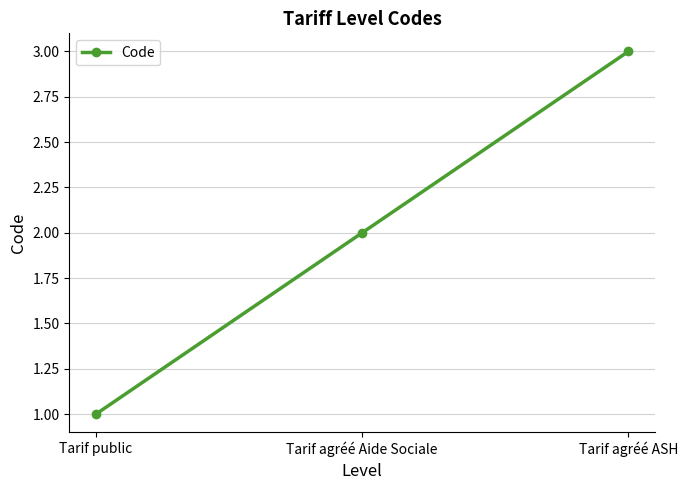

What is the sum of the values at Tarif public and Tarif agréé Aide Sociale?

3